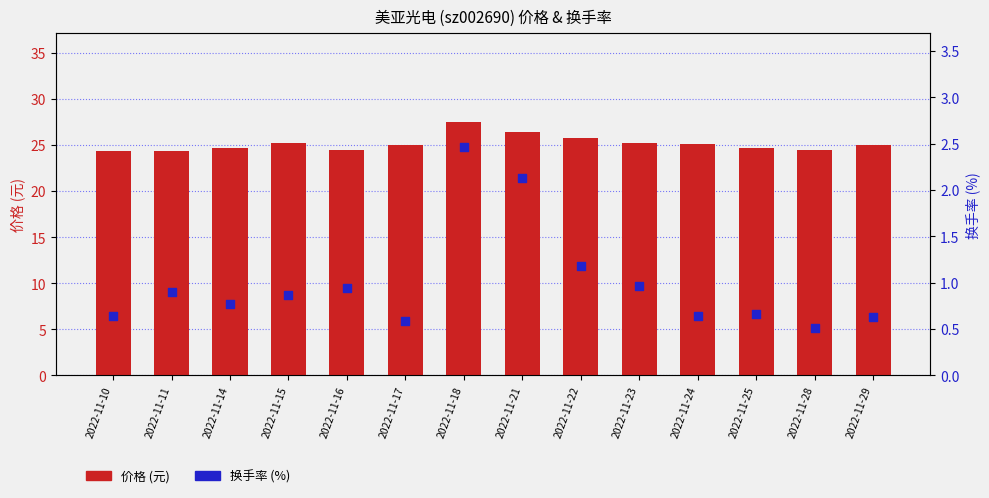

At how many categories does at least one series exceed 4?

14